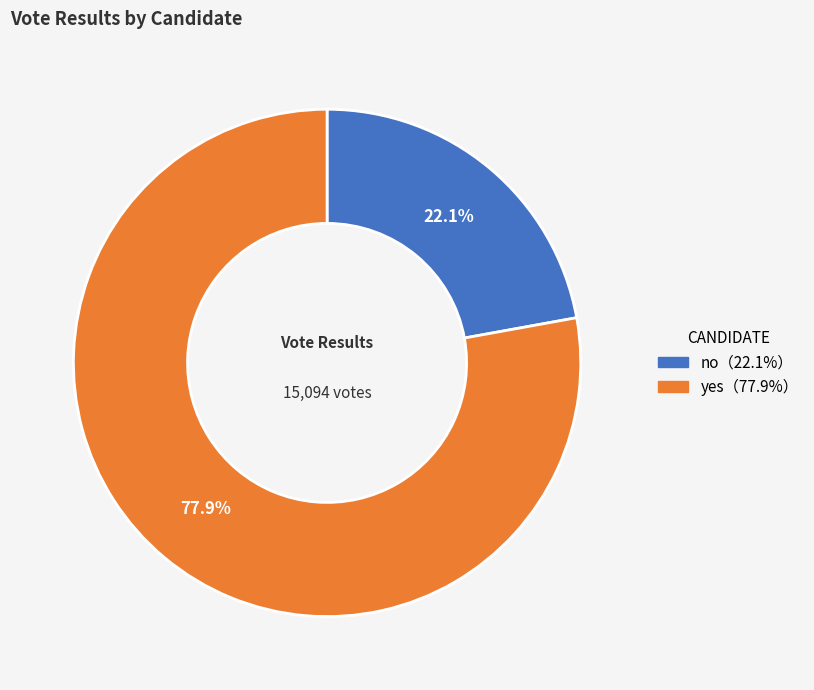

Does any single category account for the majority?

Yes